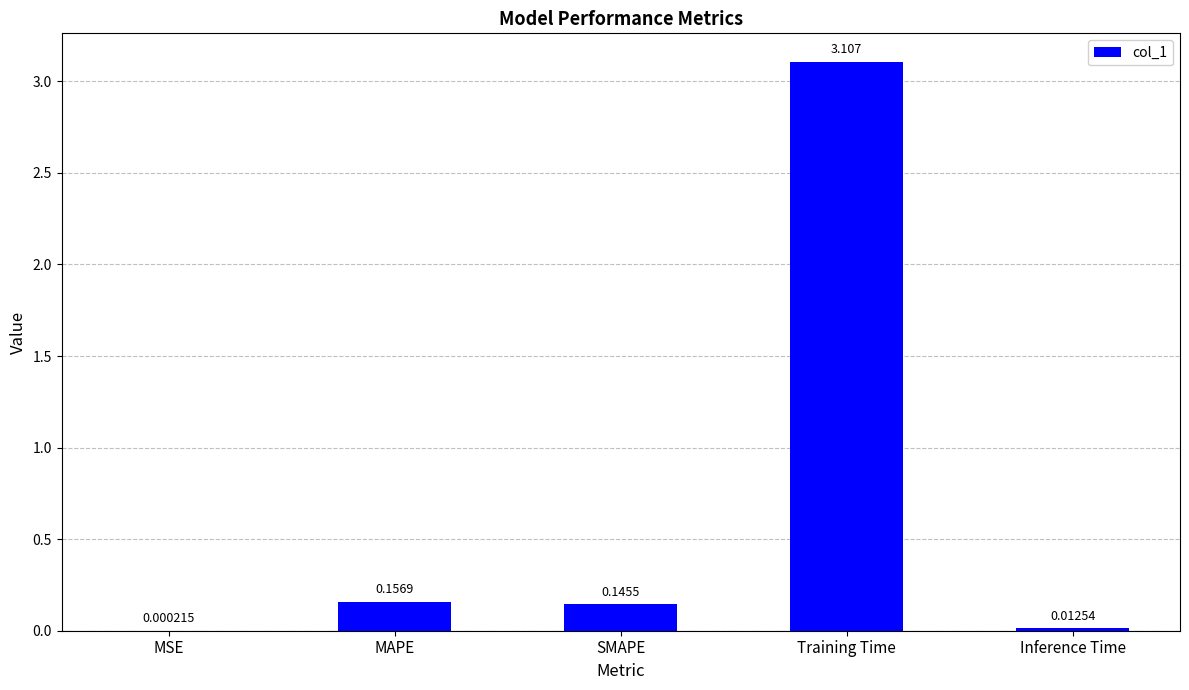

What is the average value?

0.7